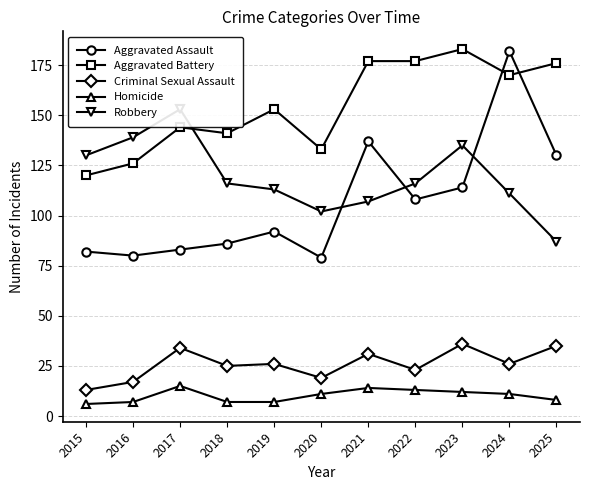

What is the sum of the Aggravated Assault values at 2017 and 2015?

165